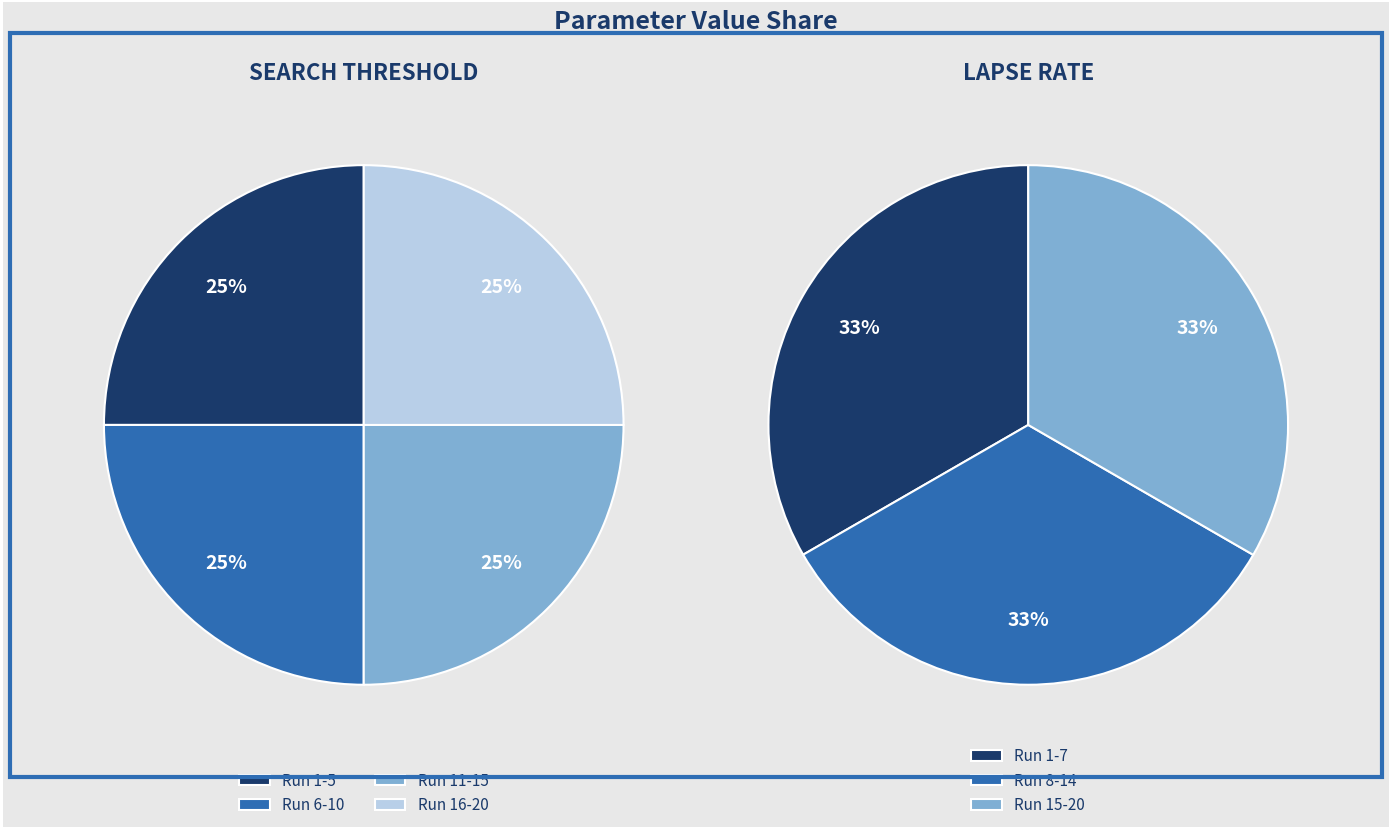

Does 13 account for over 50% of the chart?

No